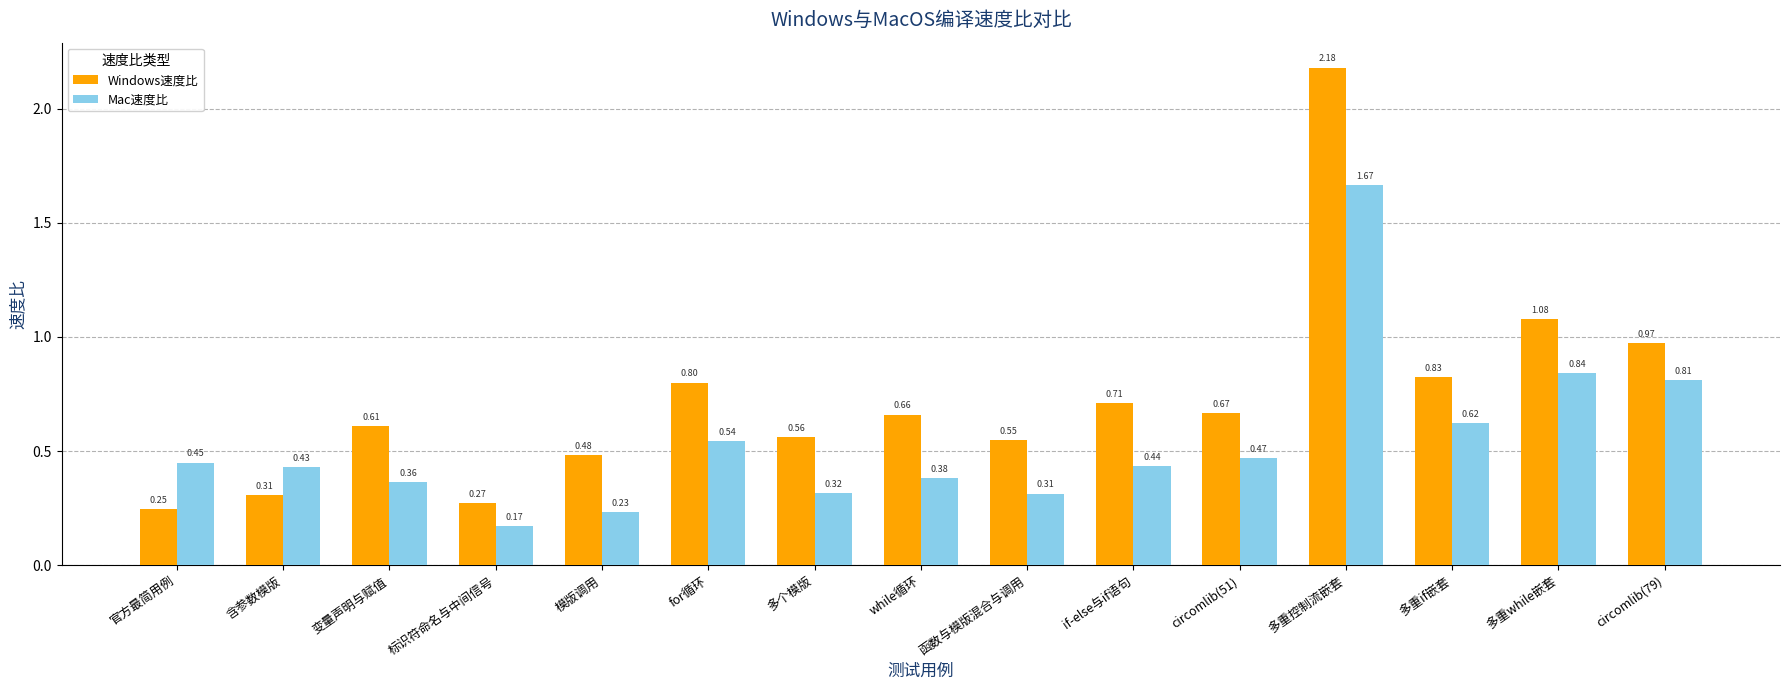

At which label does Windows速度比 reach its minimum?

官方最简用例